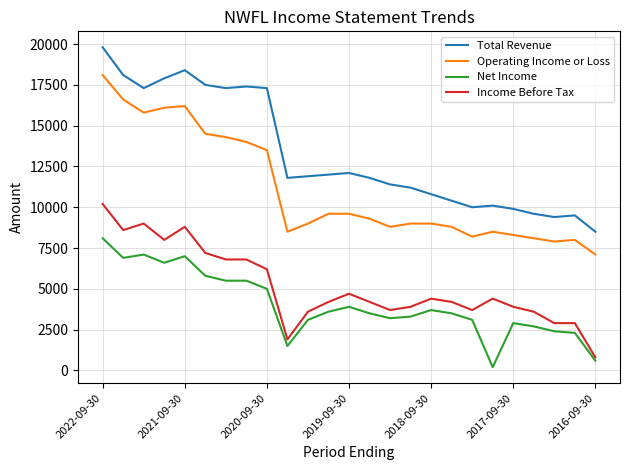

How many lines are shown in the chart?

4